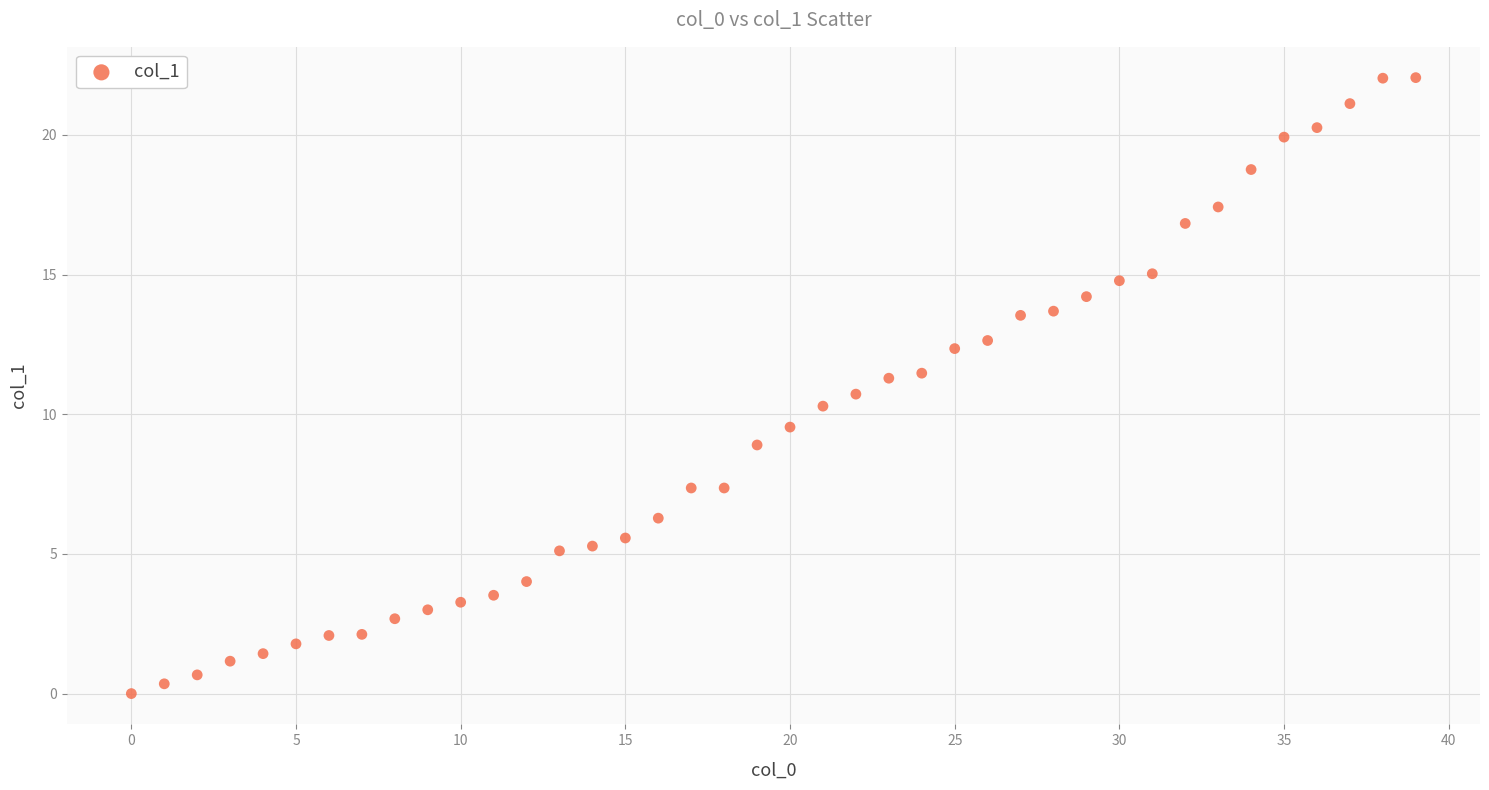

Count the number of points in this scatter plot.

40